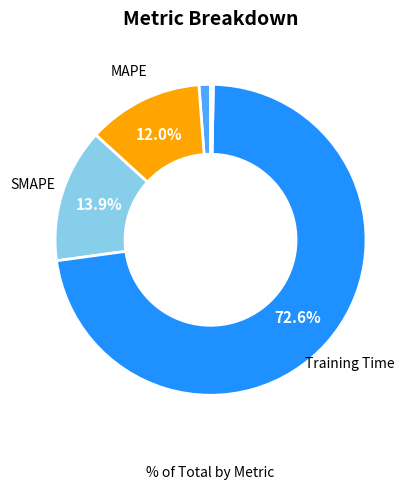

To the nearest percent, what is the difference between the largest and smallest slice percentages?

72%